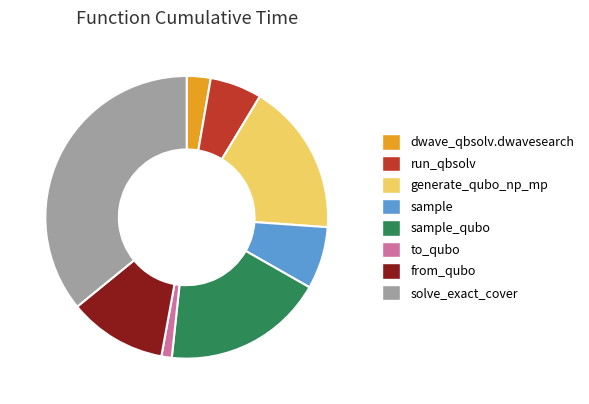

Is there a majority slice in this chart?

No